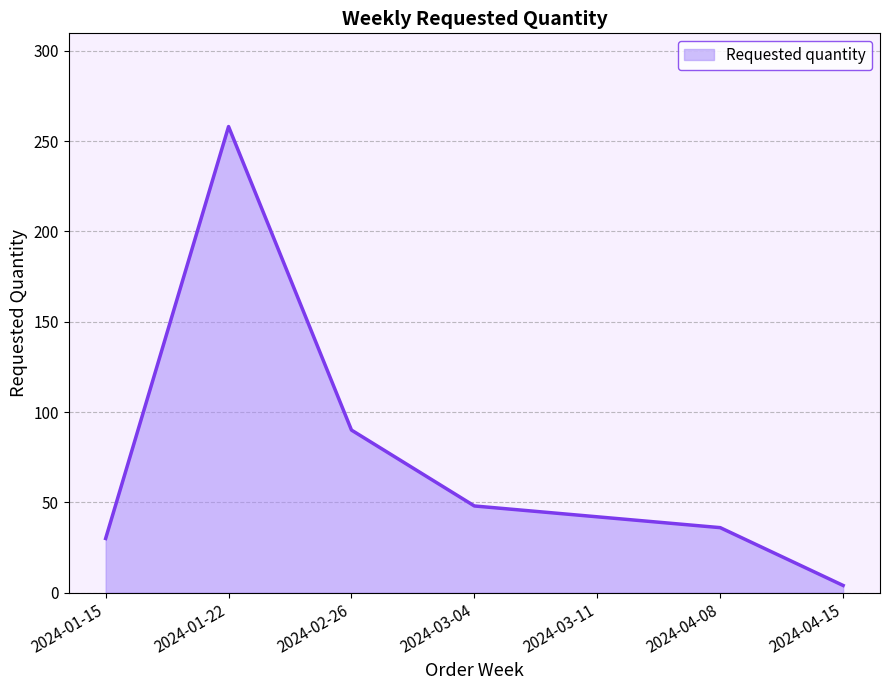

What is the difference between the second highest and minimum values?

86